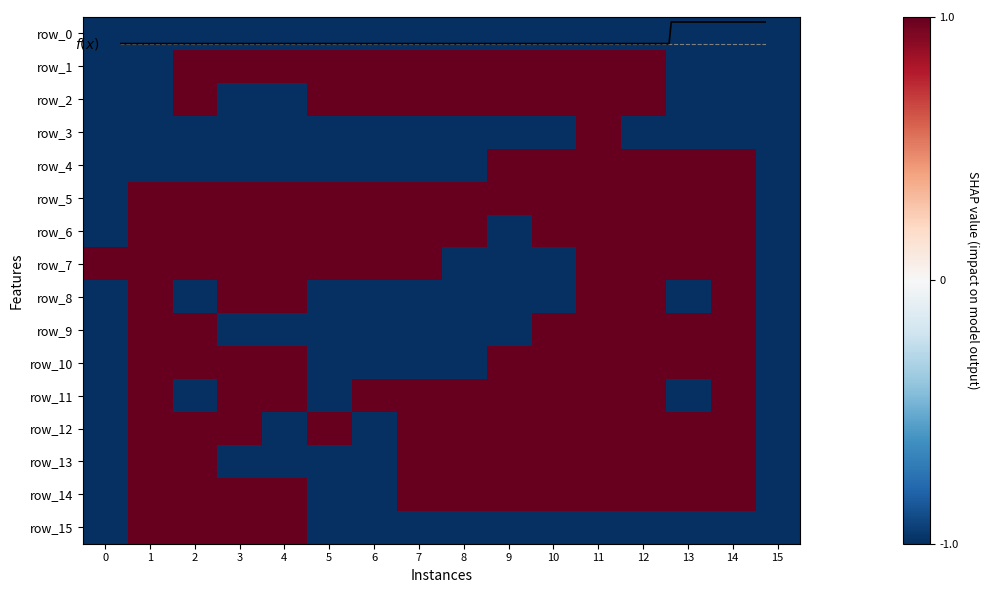

How many row_1 values are between -1 and 1?

16